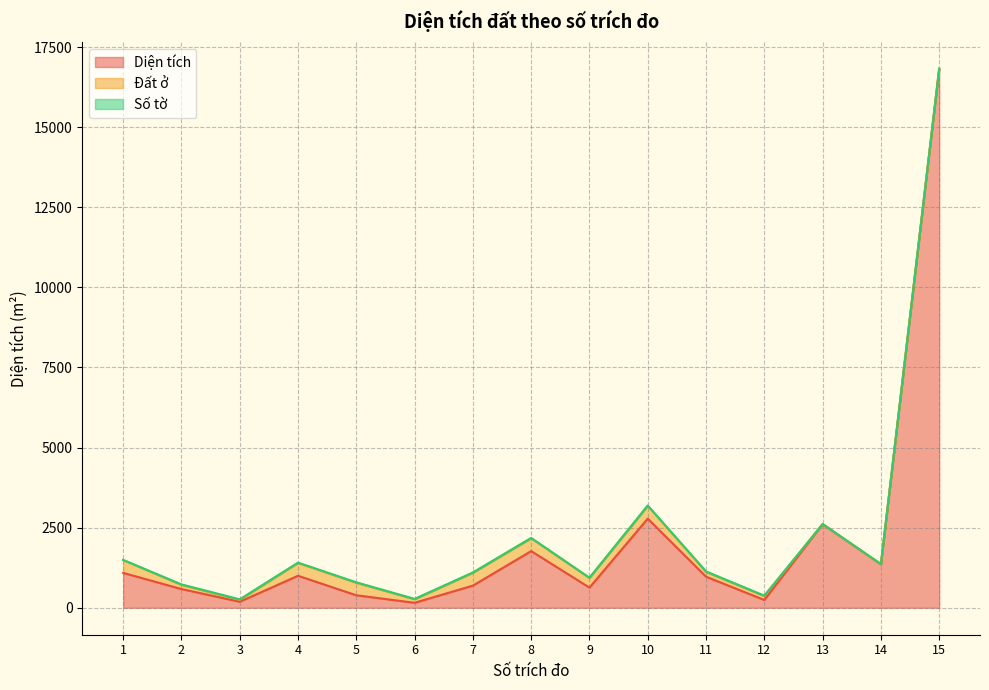

Rank the categories by Diện tích value from highest to lowest.

15, 10, 13, 8, 14, 1, 4, 11, 7, 9, 2, 5, 12, 3, 6